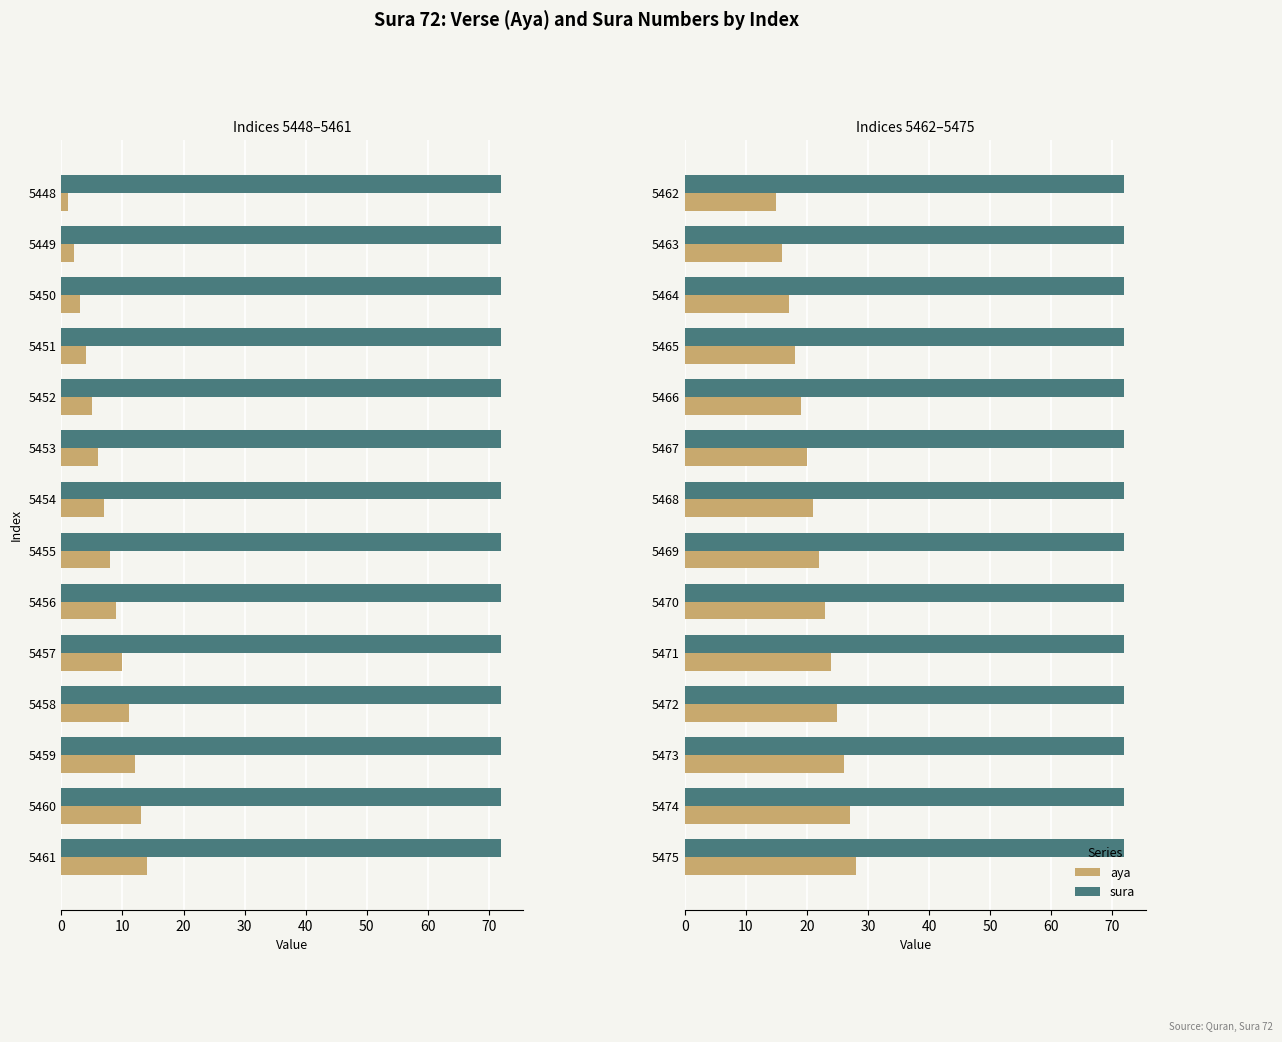

How many bars are there in each group?

2